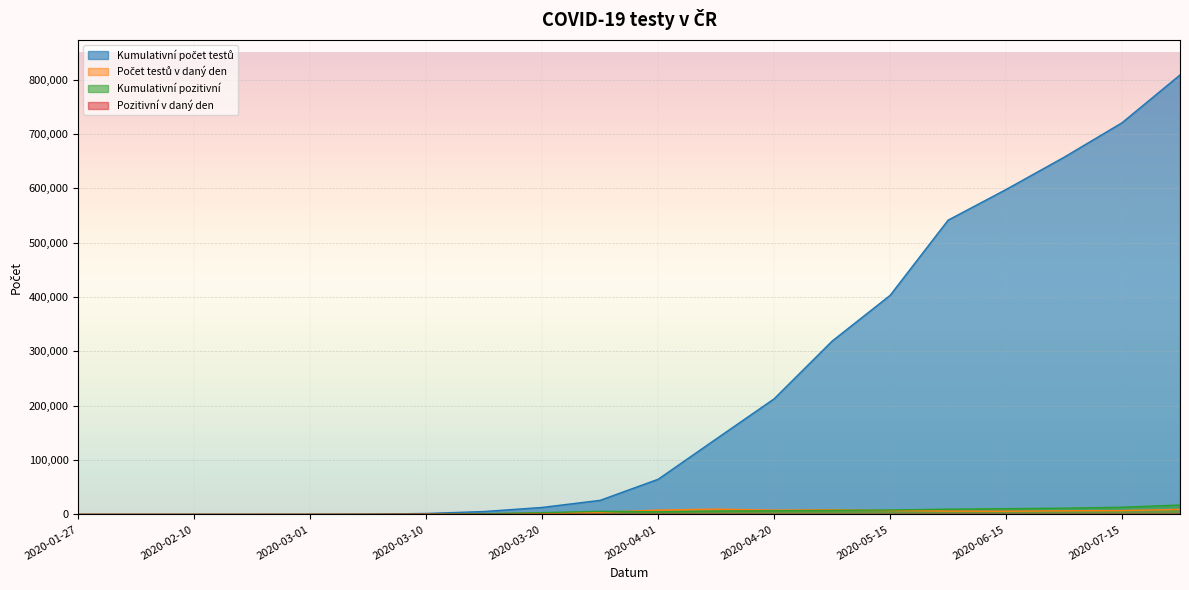

At how many categories does at least one series exceed 389821?

6